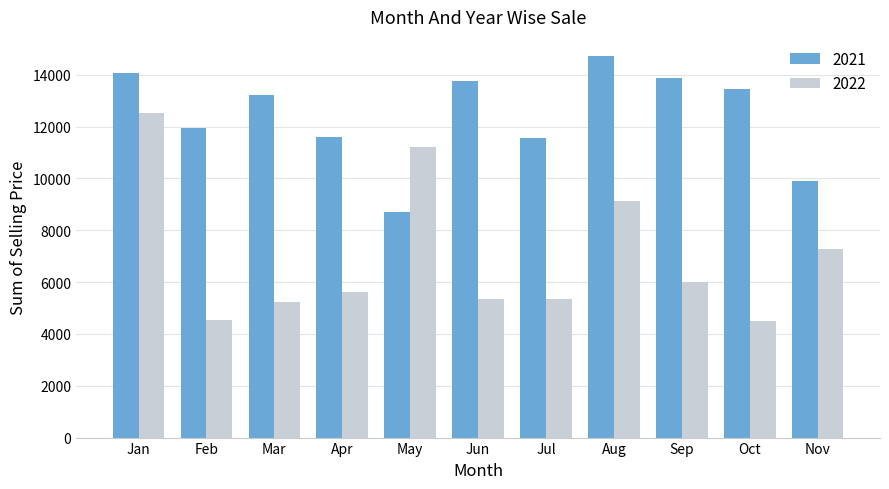

Which category has the highest value in the 2021 series?

Aug